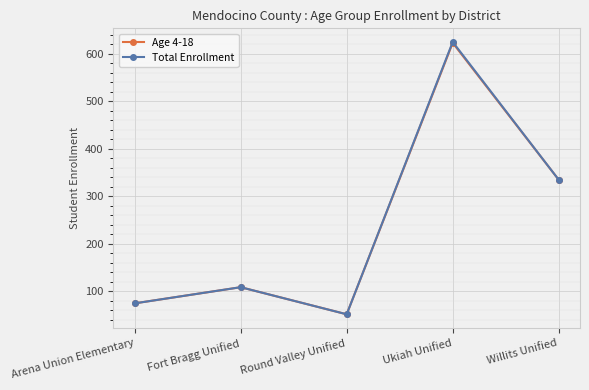

What is the sum of all Total Enrollment values?

1196